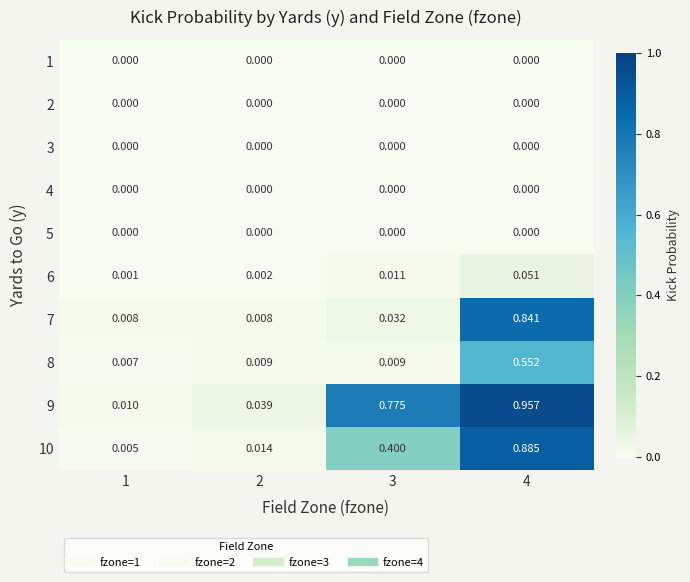

At which category is the sum across all series the highest?

4